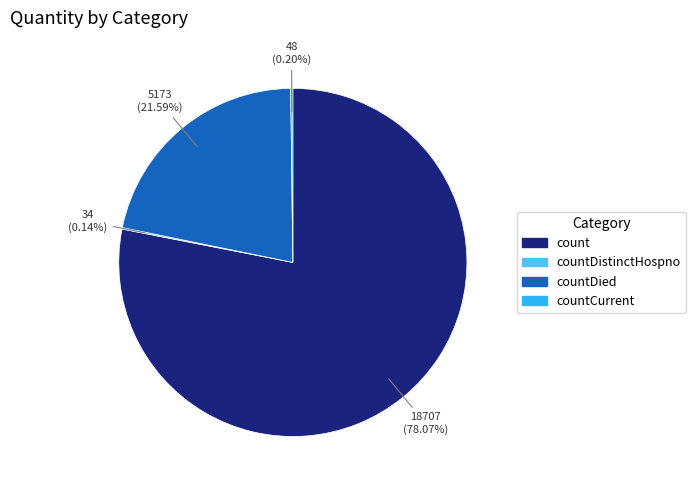

Which category has the biggest portion of the pie?

count